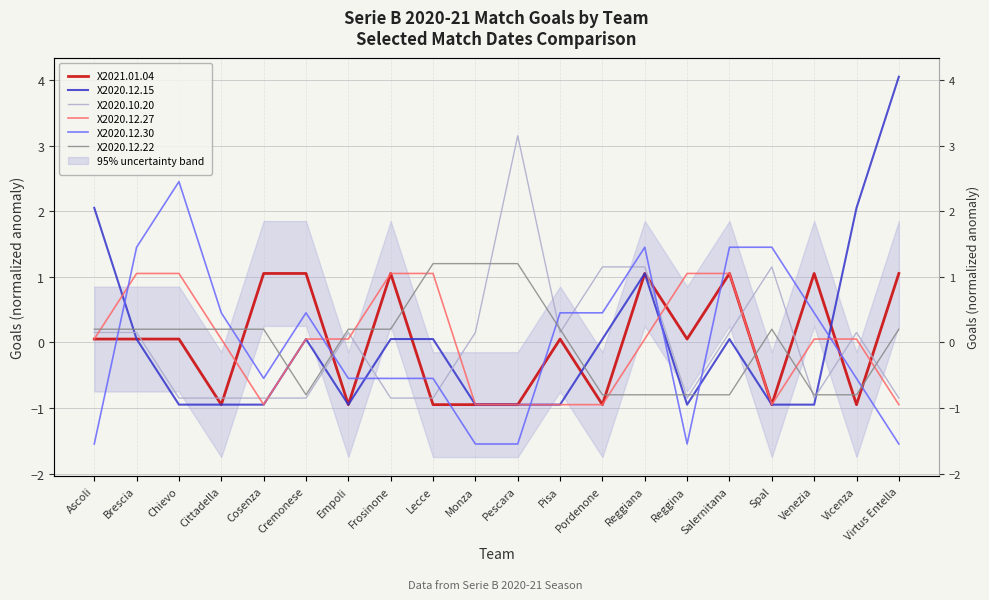

What are all the series names shown in the legend?

X2021.01.04, X2020.12.15, X2020.10.20, X2020.12.27, X2020.12.30, X2020.12.22